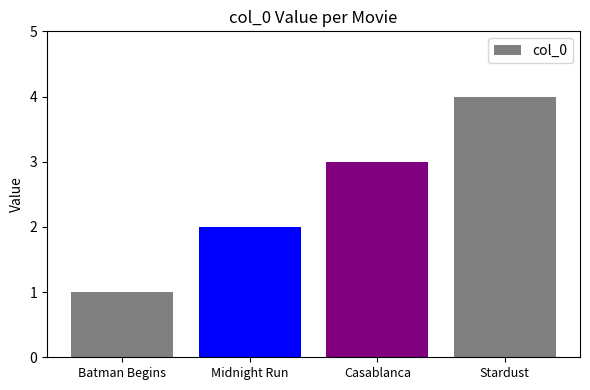

What is the change in value from Batman Begins to Midnight Run?

+1